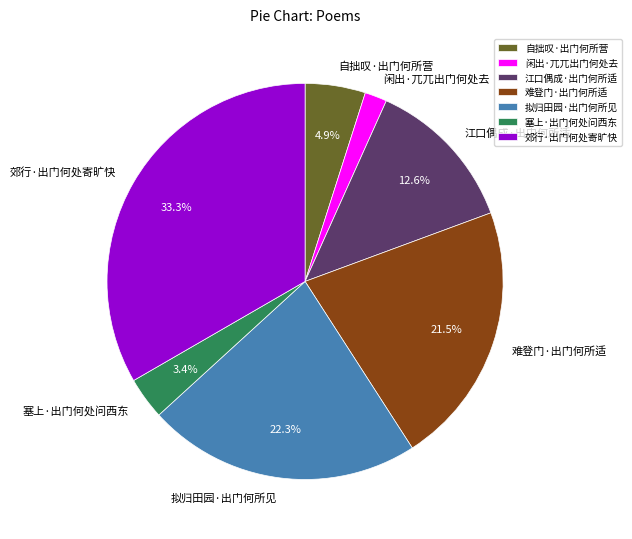

Rank the categories by value from highest to lowest.

郊行·出门何处寄旷快, 拟归田园·出门何所见, 难登门·出门何所适, 江口偶成·出门何所适, 自拙叹·出门何所营, 塞上·出门何处问西东, 闲出·兀兀出门何处去